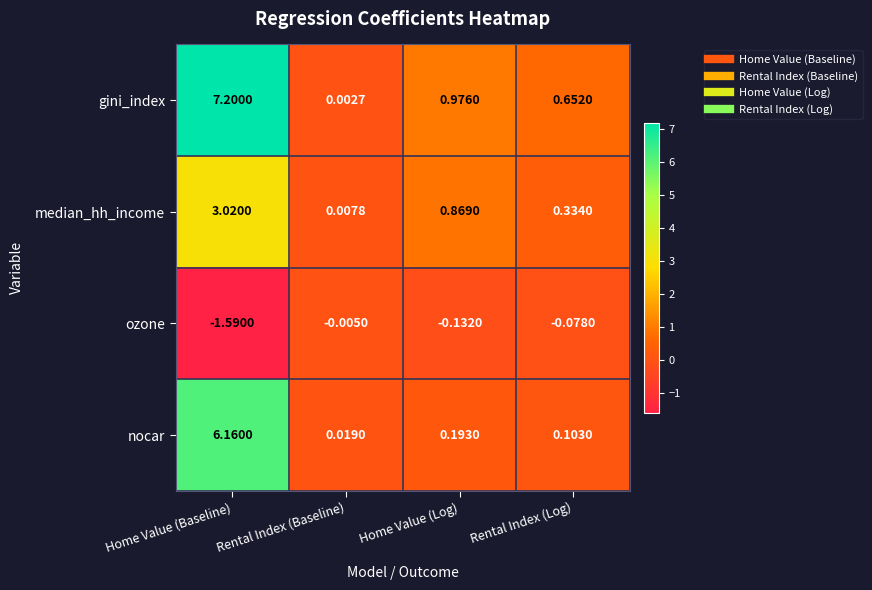

Which series has the largest total across all categories?

gini_index